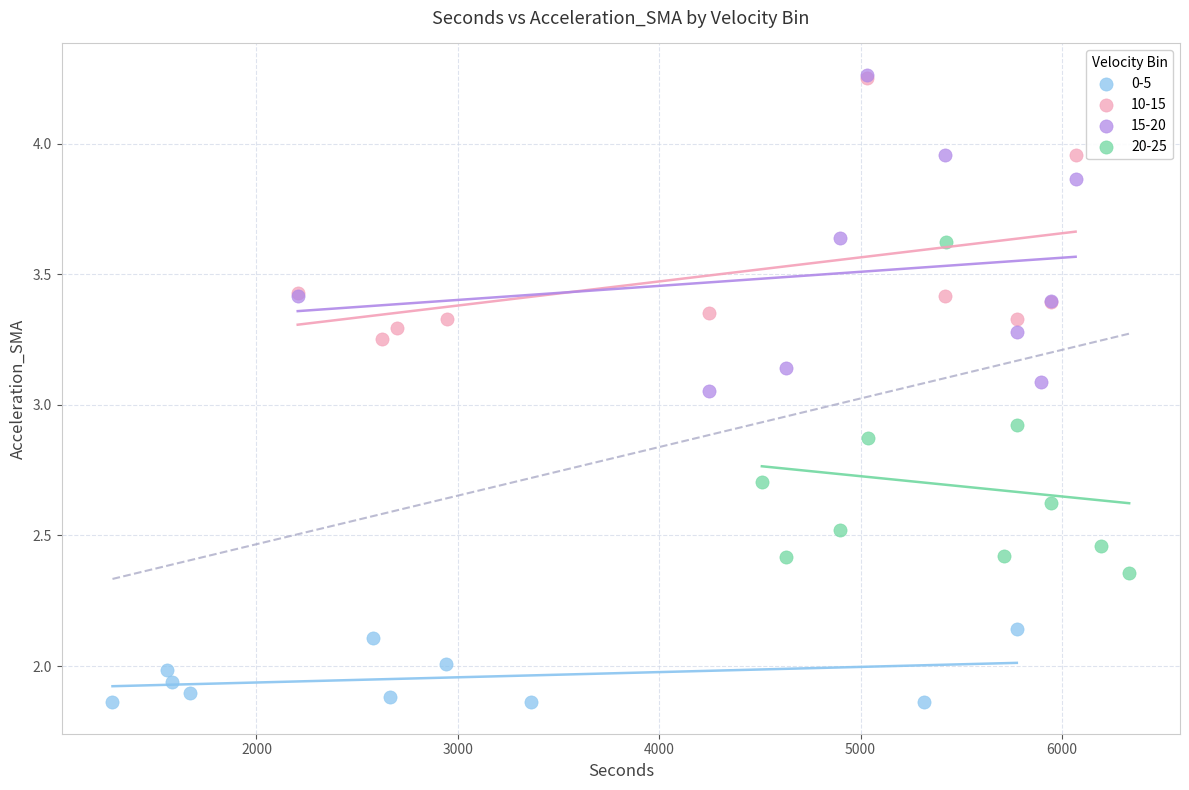

Which series contains the lowest Y value?

0-5